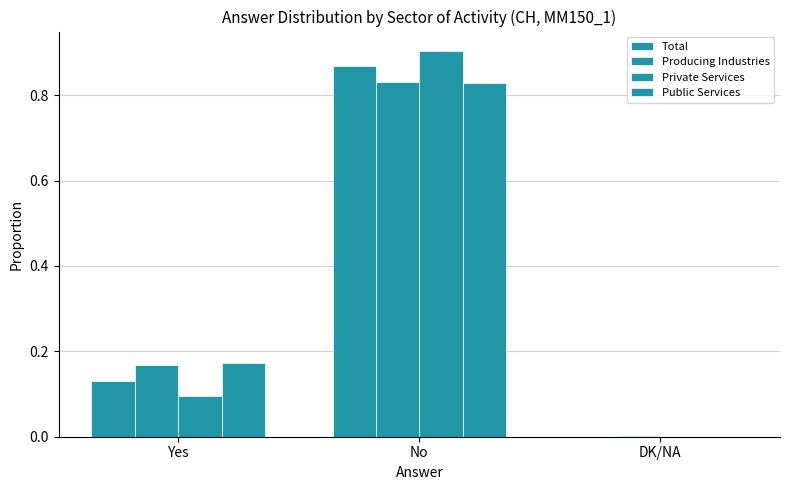

Where is Private Services nearest to the value 0?

DK/NA